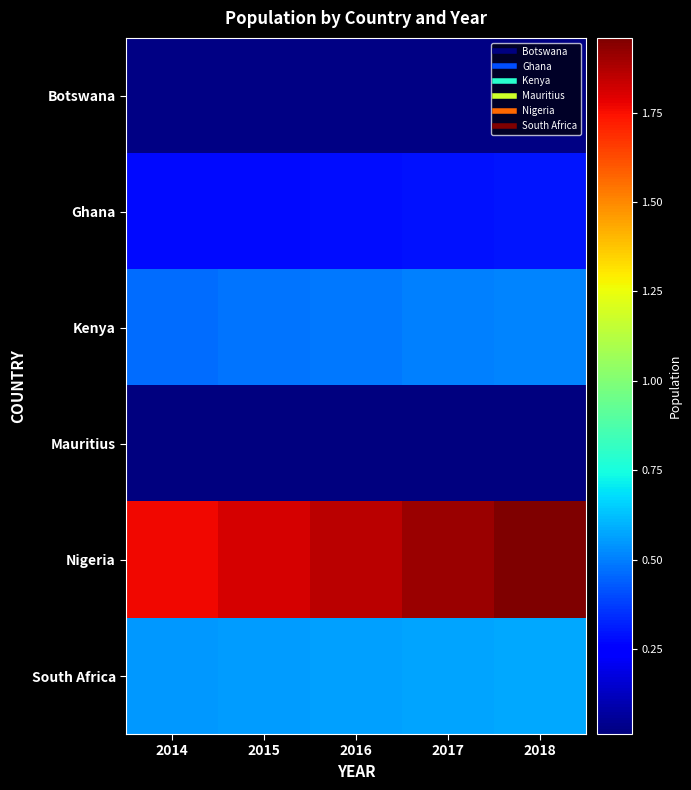

Reading left to right, what are all the values shown in this chart?

Botswana: 2014=2088614	2015=2120716	2016=2159944	2017=2205128	2018=2254126
Ghana: 2014=27224472	2015=27849205	2016=28481946	2017=29121471	2018=29767108
Kenya: 2014=46699981	2015=47878336	2016=49051686	2017=50221473	2018=51393010
Mauritius: 2014=1260934	2015=1262605	2016=1263473	2017=1264613	2018=1265303
Nigeria: 2014=176404902	2015=181137448	2016=185960289	2017=190873311	2018=195874740
South Africa: 2014=54545991	2015=55386367	2016=56203654	2017=57000451	2018=57779622